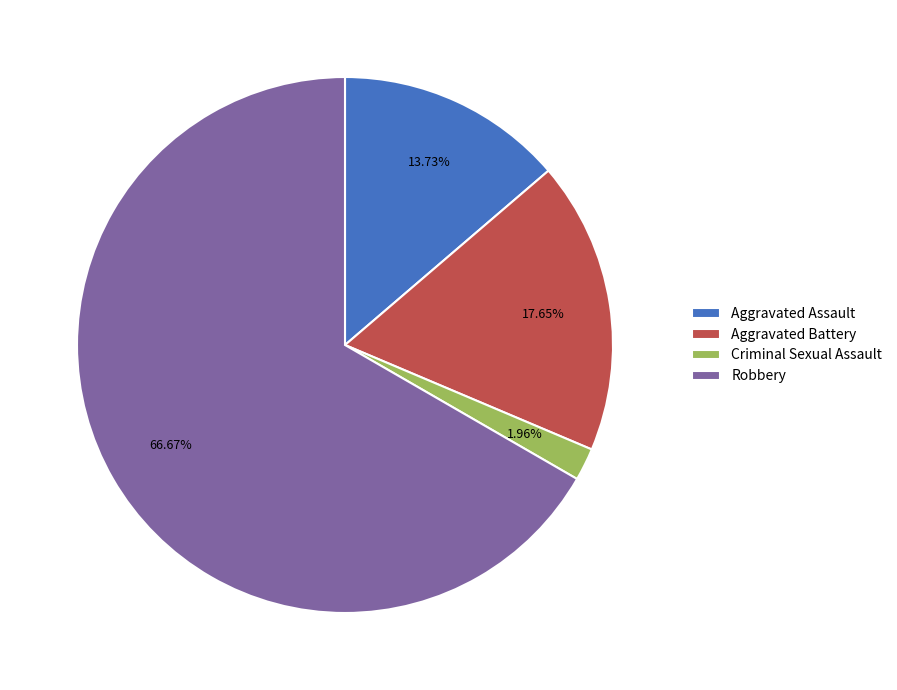

Which has a higher value, Robbery or Aggravated Battery?

Robbery